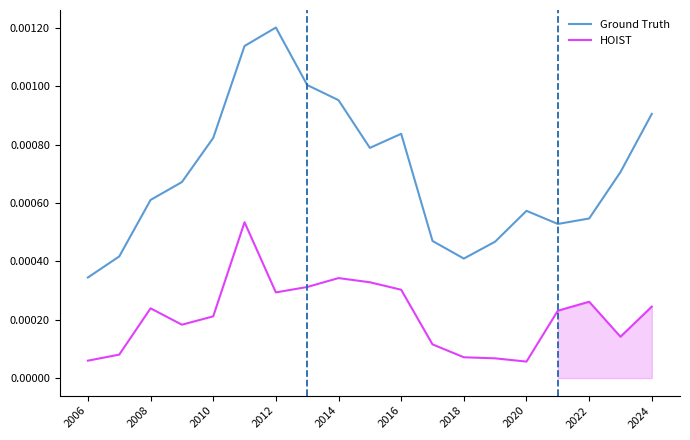

At which label does Ground Truth reach its minimum?

2006